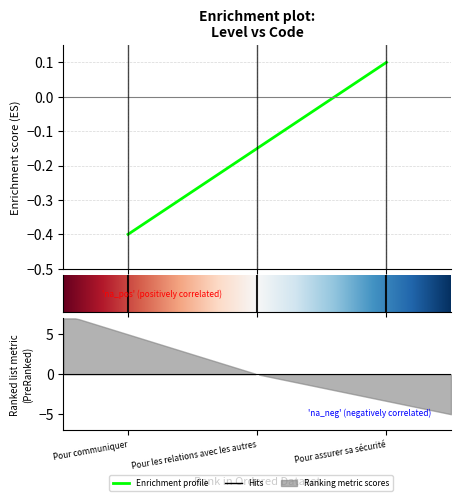

Where is the data nearest to the value 0?

Pour assurer sa sécurité